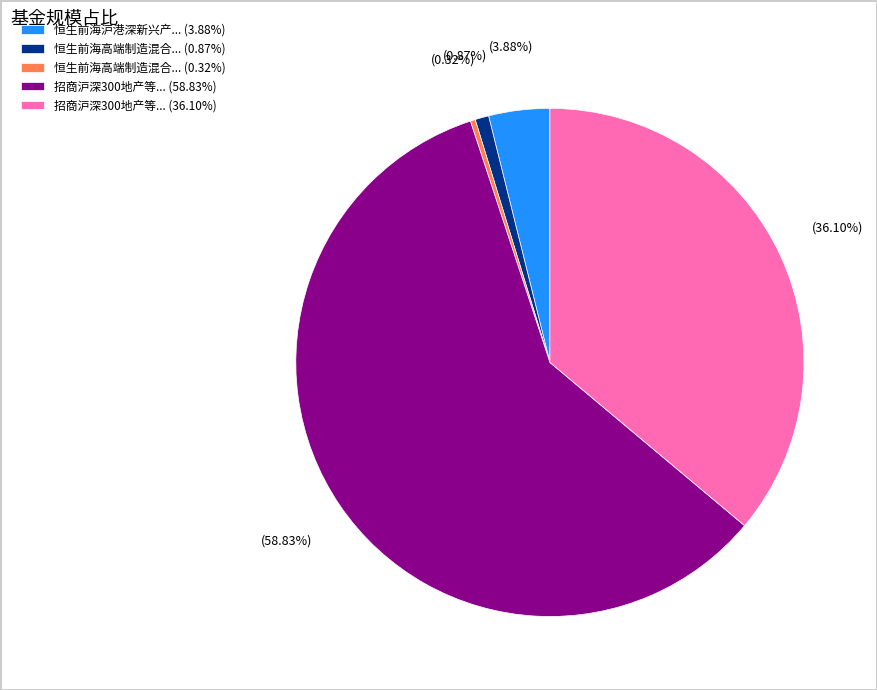

Which category has the biggest portion of the pie?

招商沪深300地产等... (58.83%)